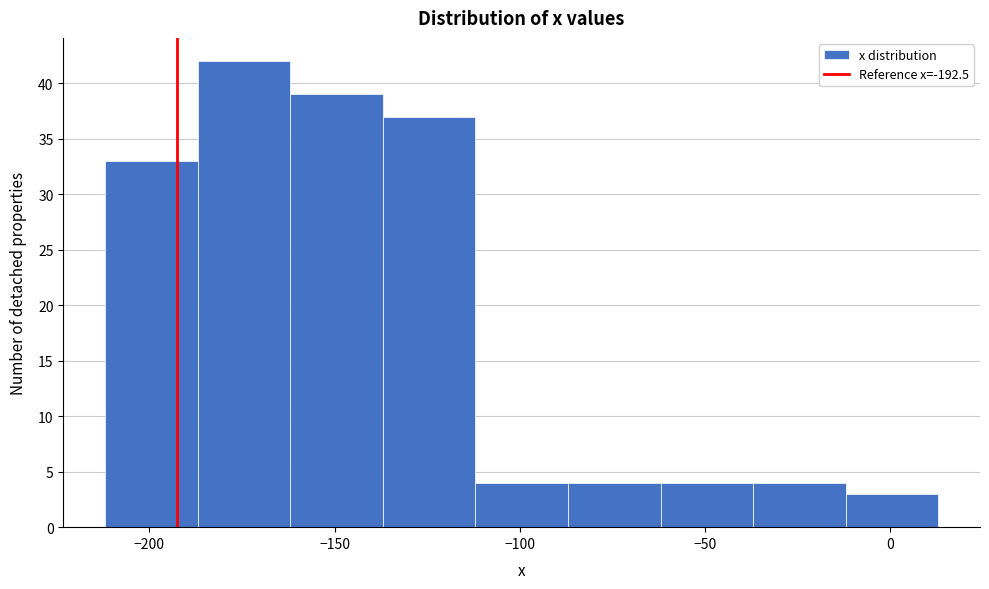

Over which range of the x-axis is the bar tallest?

-187 to -162